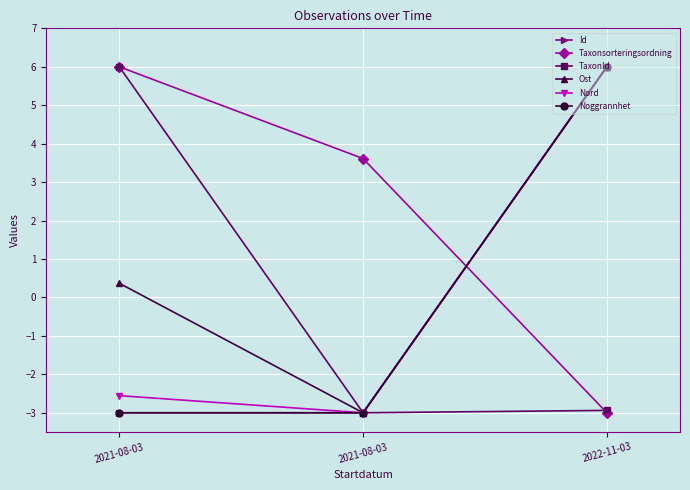

What is the value of the Noggrannhet point at the 1st from the left?

-3.0